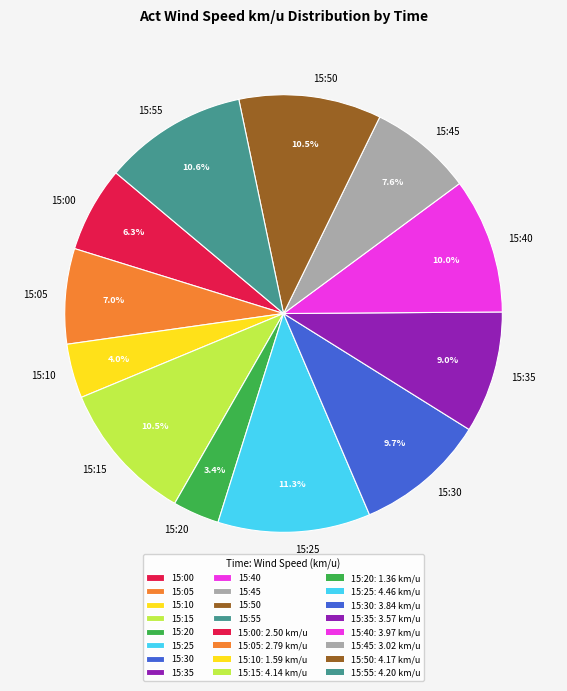

To the nearest percent, what is the average slice percentage?

8%